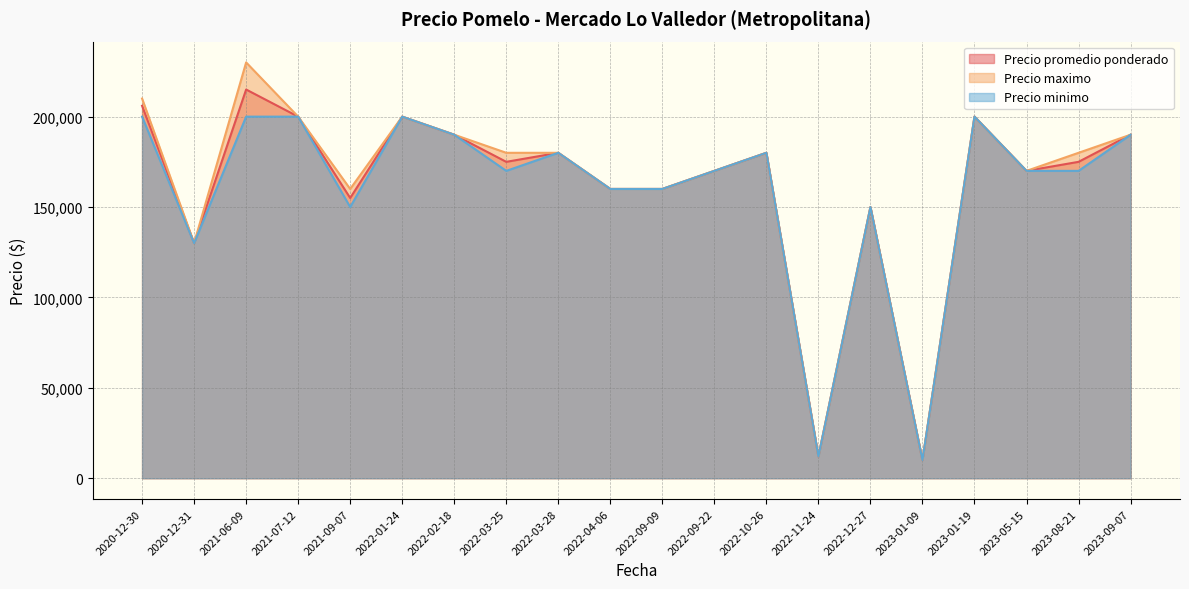

True or false: Precio promedio ponderado and Precio maximo intersect in this chart.

False